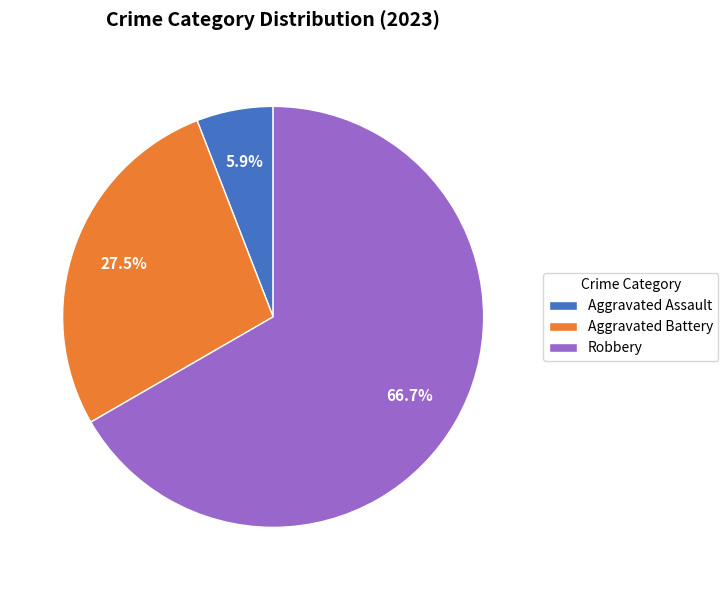

Rank the categories by value from lowest to highest.

Aggravated Assault, Aggravated Battery, Robbery